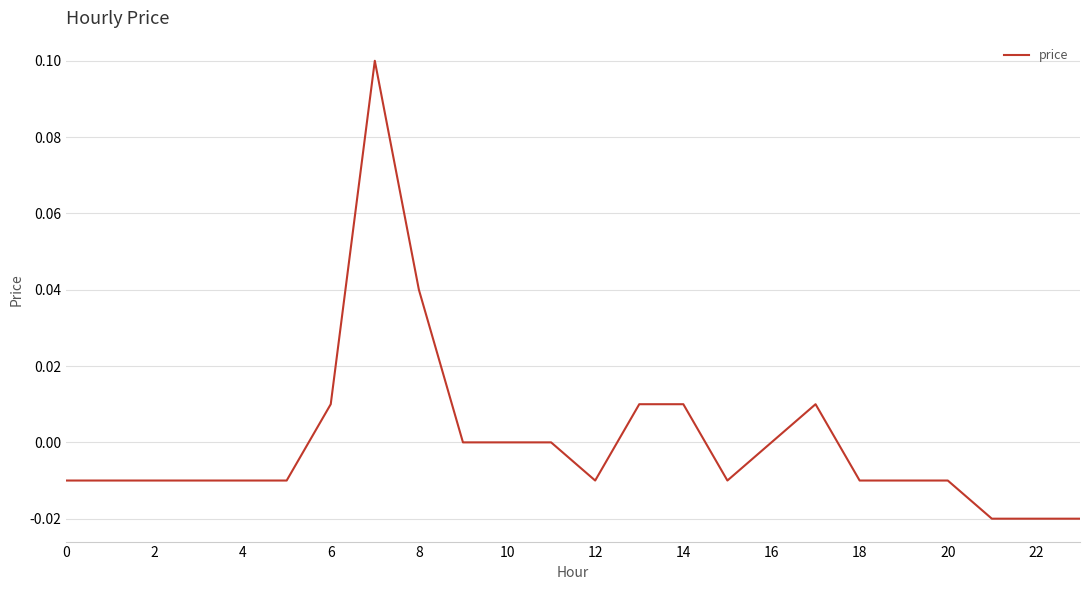

True or false: the data has more than 1 interior local peaks.

True